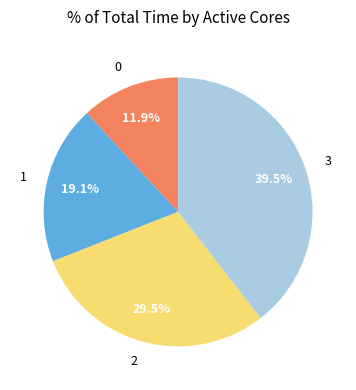

Which category has the biggest portion of the pie?

3